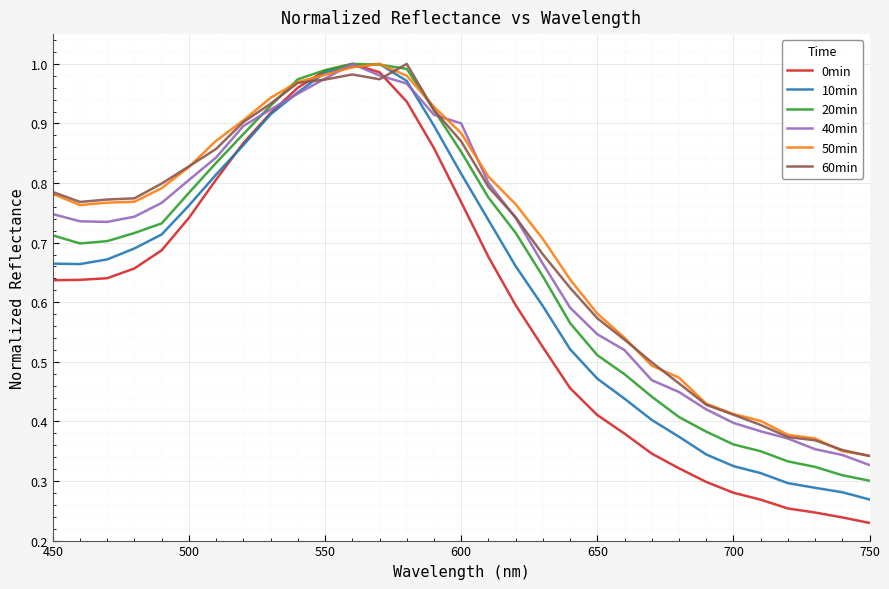

Which series has the widest spread of values?

0min